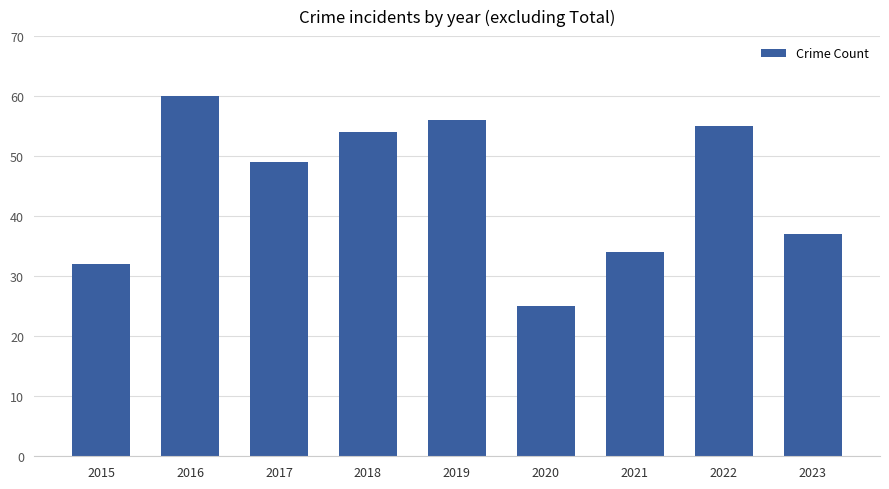

Rank the categories by value from lowest to highest.

2020, 2015, 2021, 2023, 2017, 2018, 2022, 2019, 2016